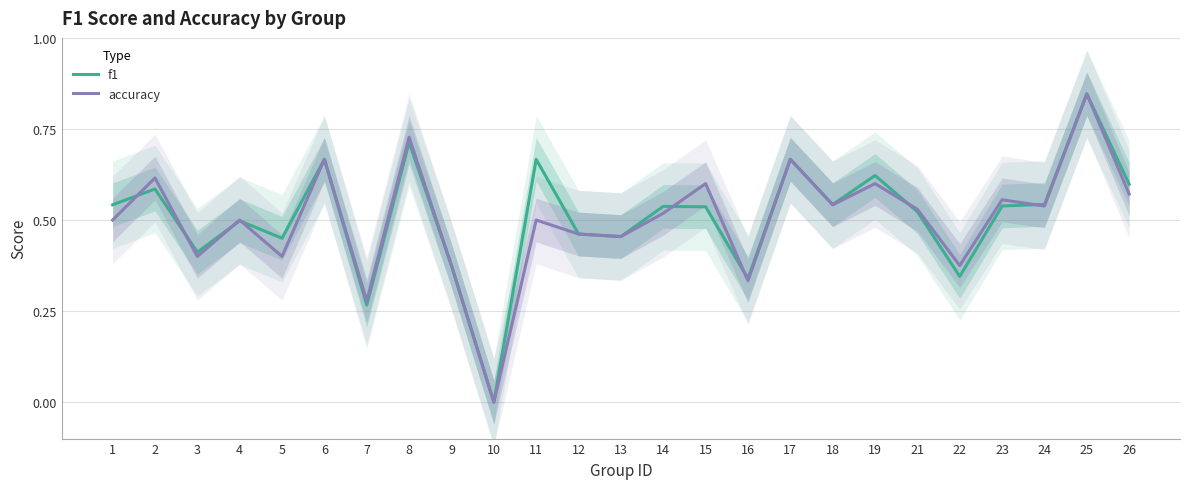

Rank the series by their average value, from highest to lowest.

f1, accuracy